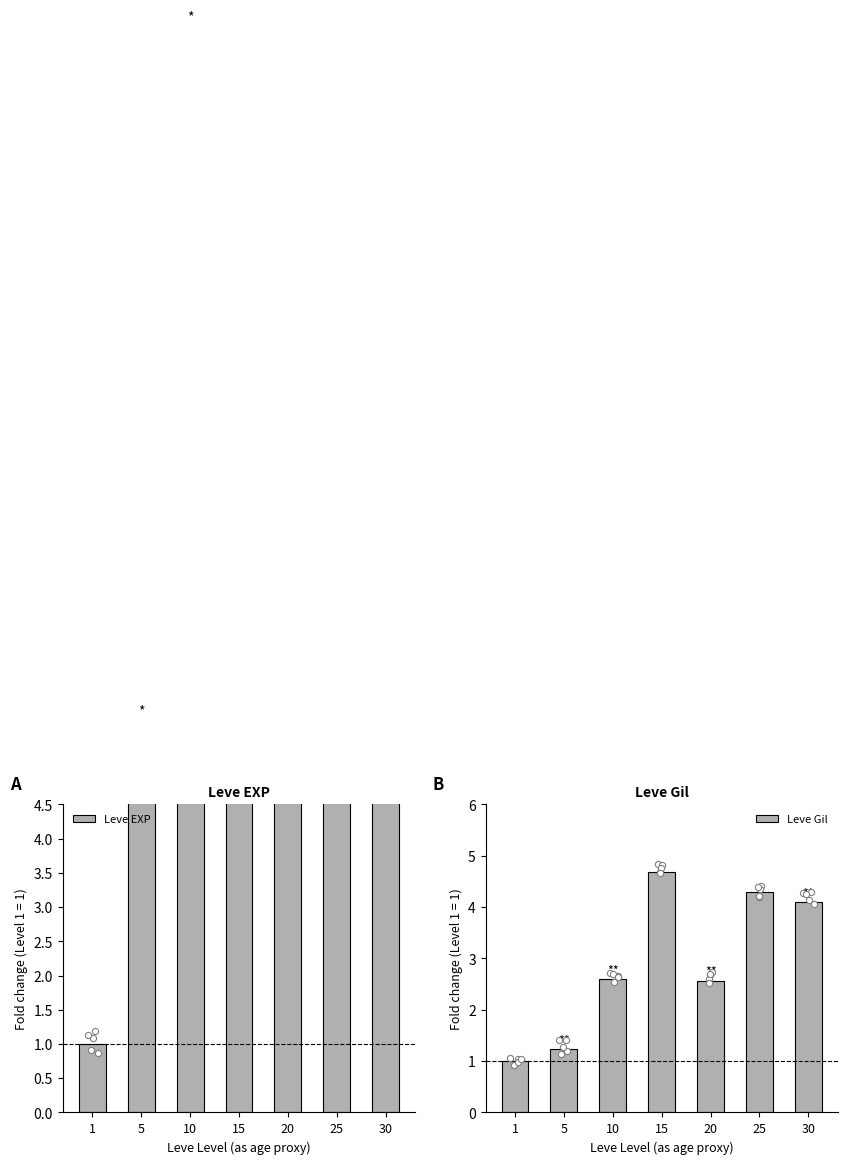

What is the total value across all series at 5?

6.9